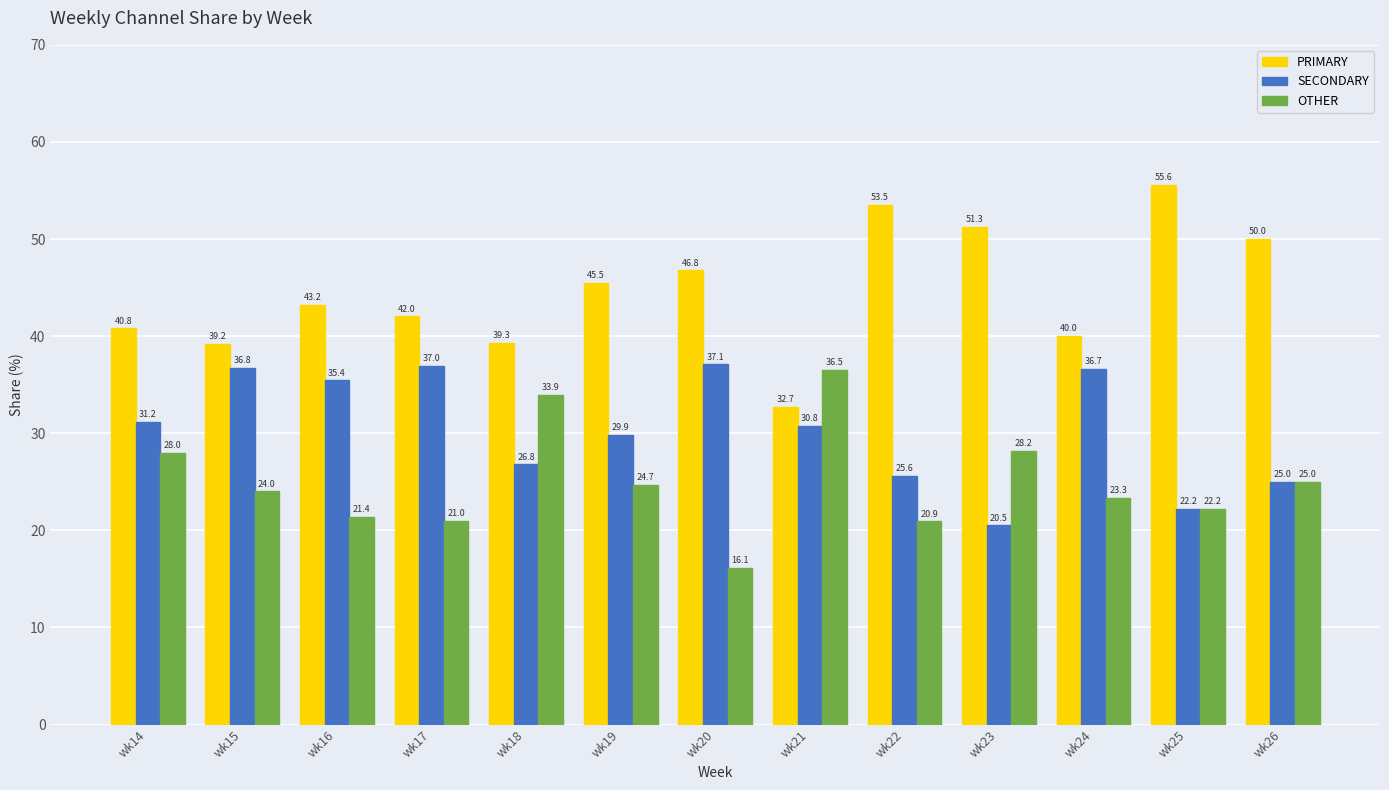

The value of OTHER at wk15 is 32.8. True or false?

False